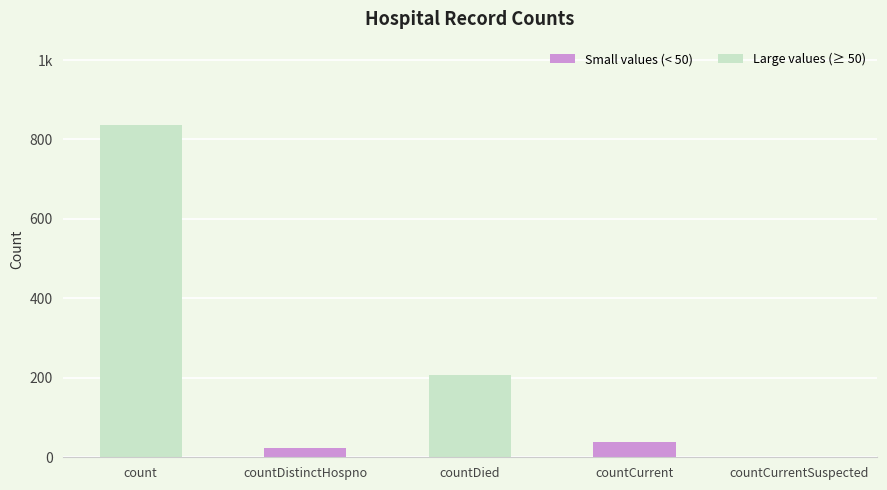

How many positive values are there?

4